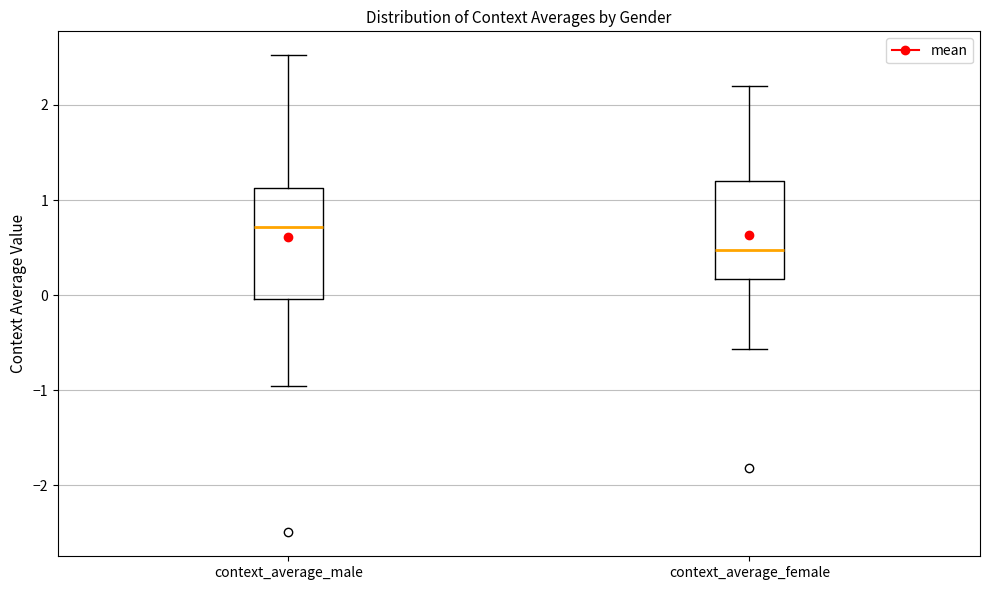

Reading left to right, transcribe this box plot: for each box, give where its median line is, the range the box spans, and where its two whiskers end, as read against the y-axis. The values are not printed on the chart, so give them approximately, as read against the axis.

context_average_male: median 0.7, box 0.0 to 1.1, whiskers -1.0 to 2.5
context_average_female: median 0.5, box 0.2 to 1.2, whiskers -0.6 to 2.2